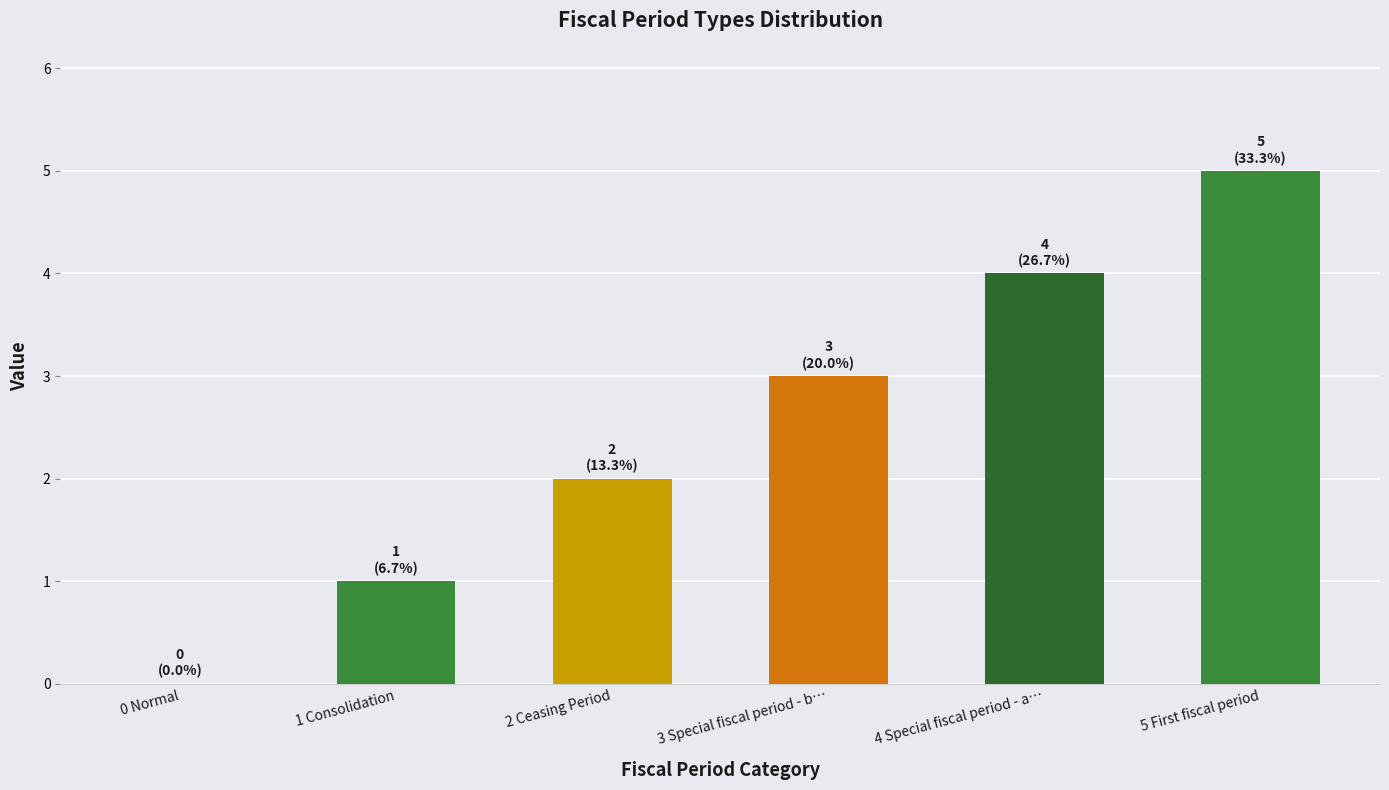

The chart shows a value of 1 at 2 Ceasing Period. True or false?

False